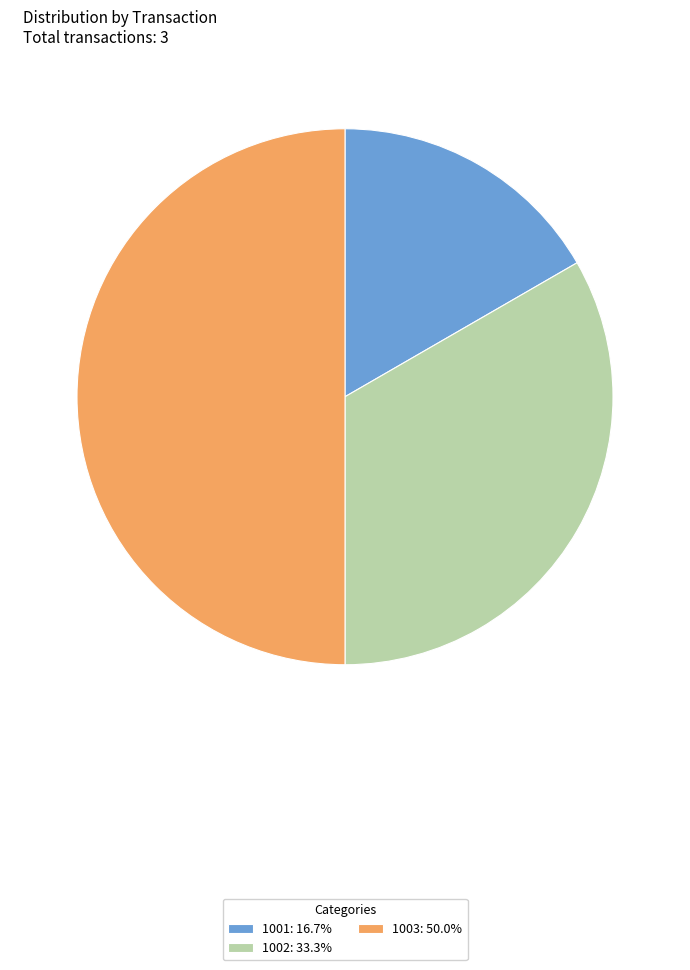

What is the ratio of the value at 1003 to the value at 1001?

3.0